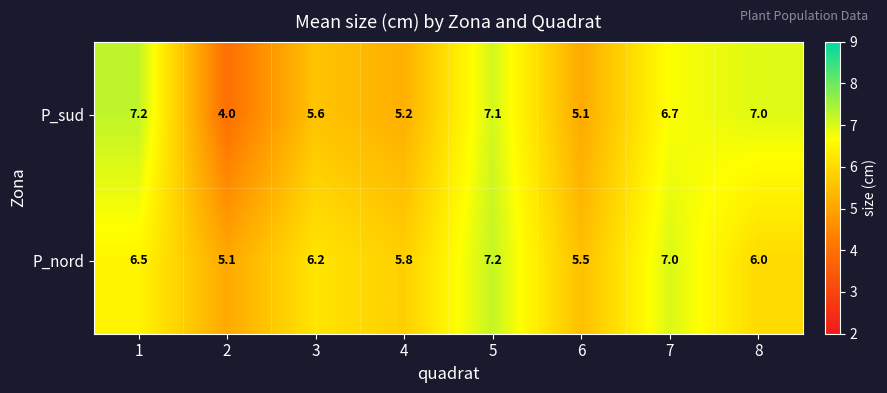

List the labels in order of P_sud value, smallest first.

2, 6, 4, 3, 7, 8, 5, 1